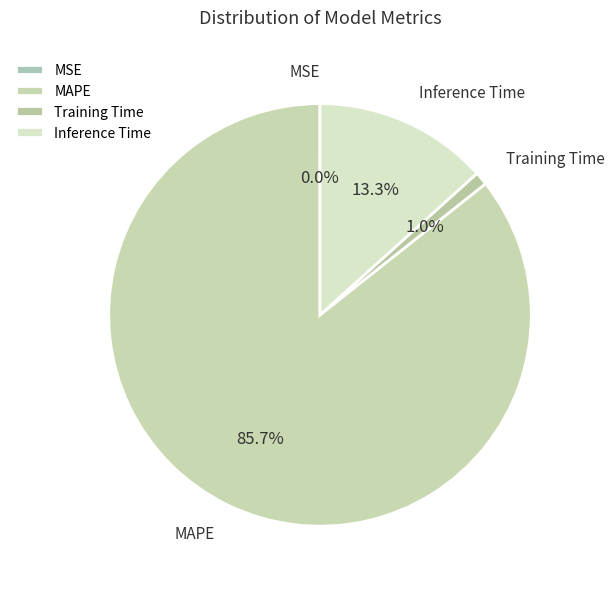

True or false: Training Time accounts for 1% of the total.

True